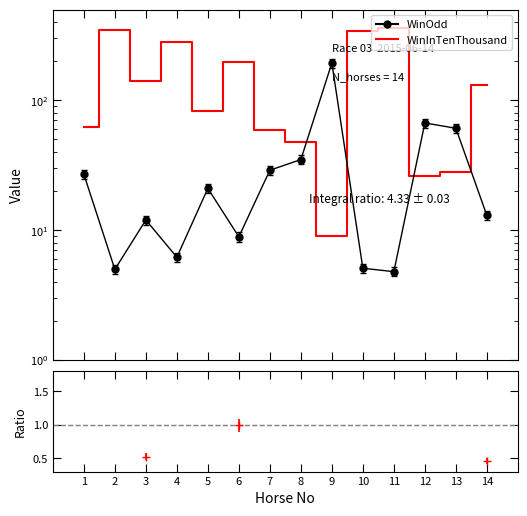

How many values in the WinInTenThousand series exceed 132?

6